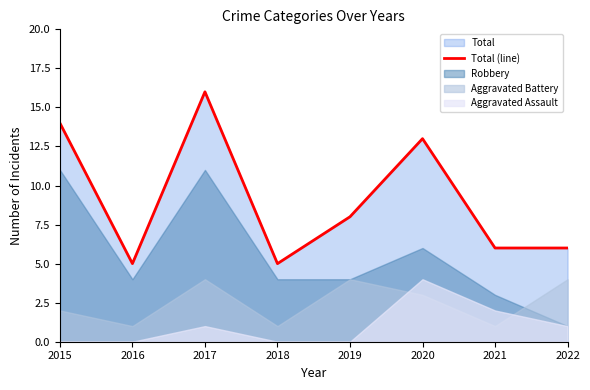

What is the difference between the maximum and minimum values?

11